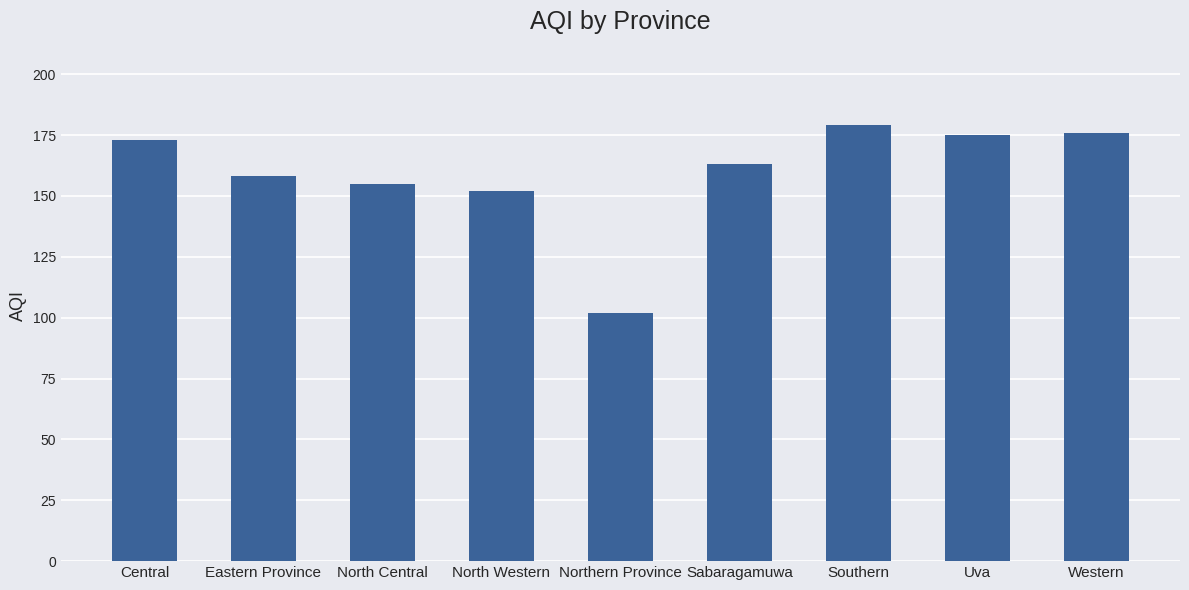

What is the smallest value displayed?

102